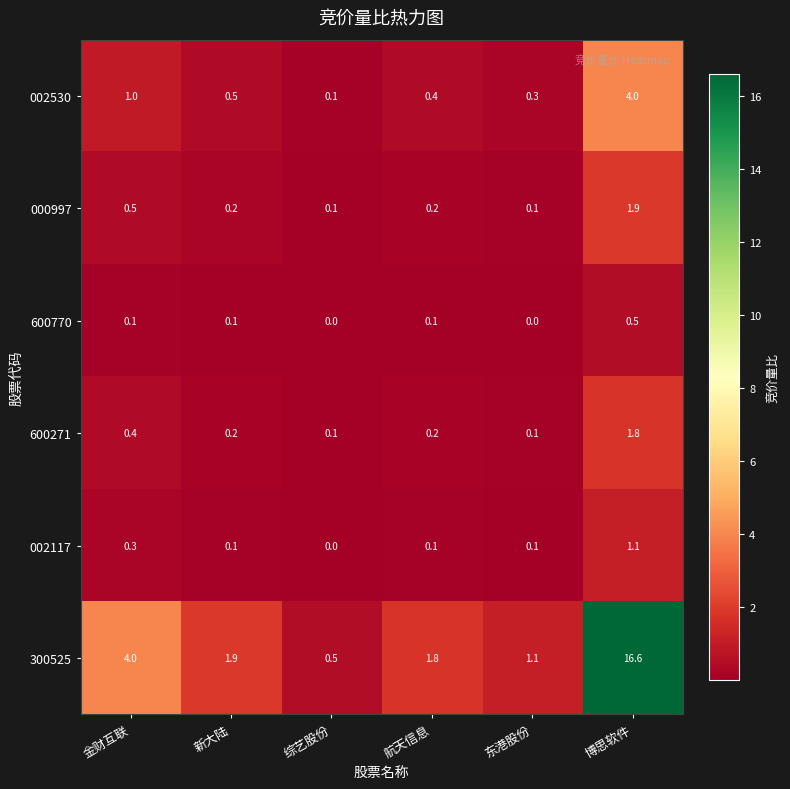

Where is 300525 nearest to the value 8?

金财互联